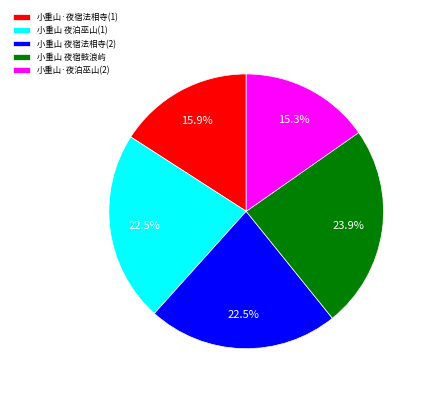

How many slices are in this pie chart?

5